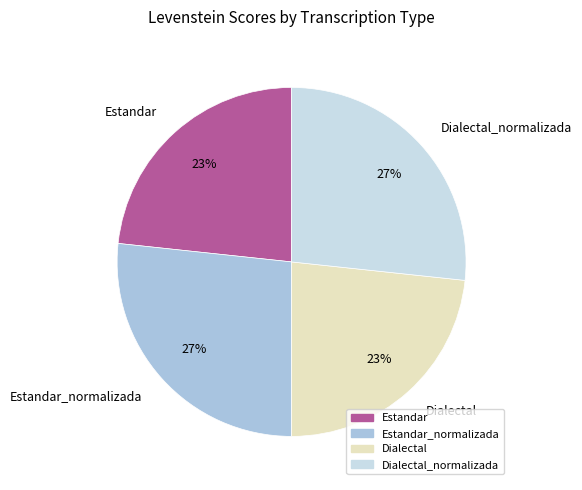

To the nearest percent, what percentage of the pie is Dialectal_normalizada?

27%